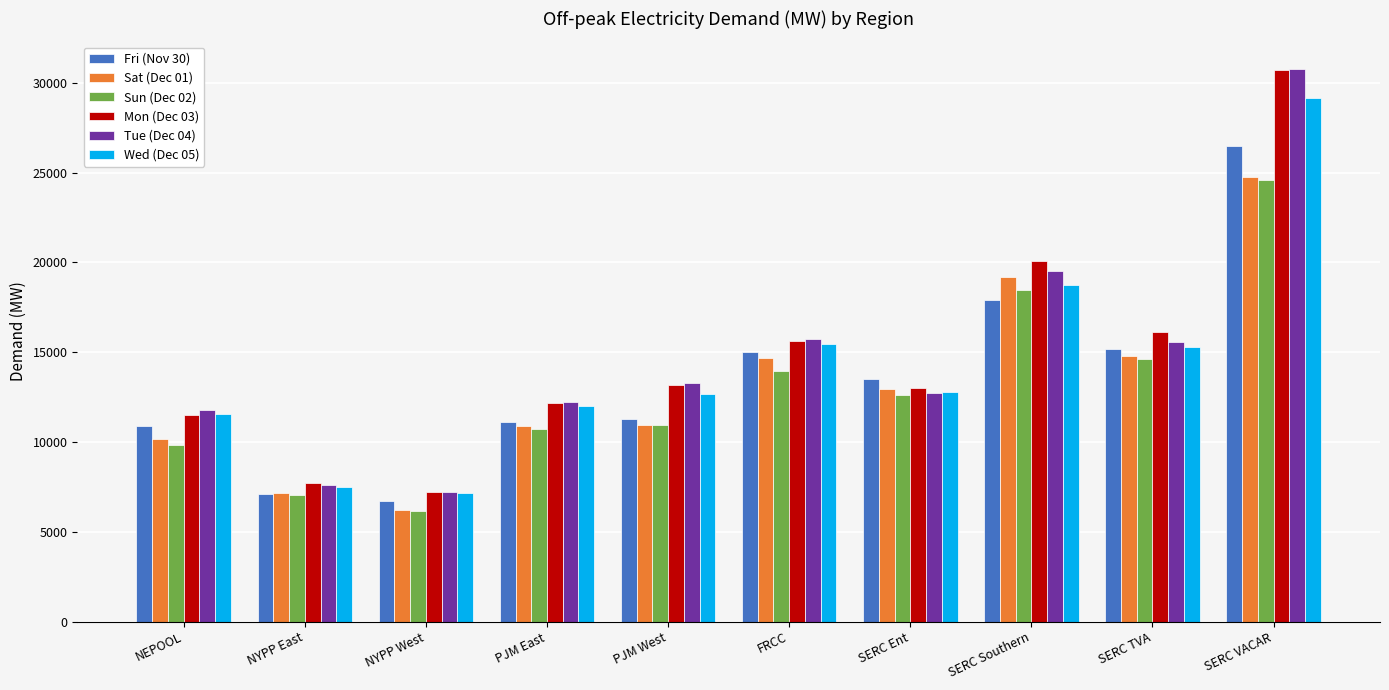

What position from the left is NYPP West?

3